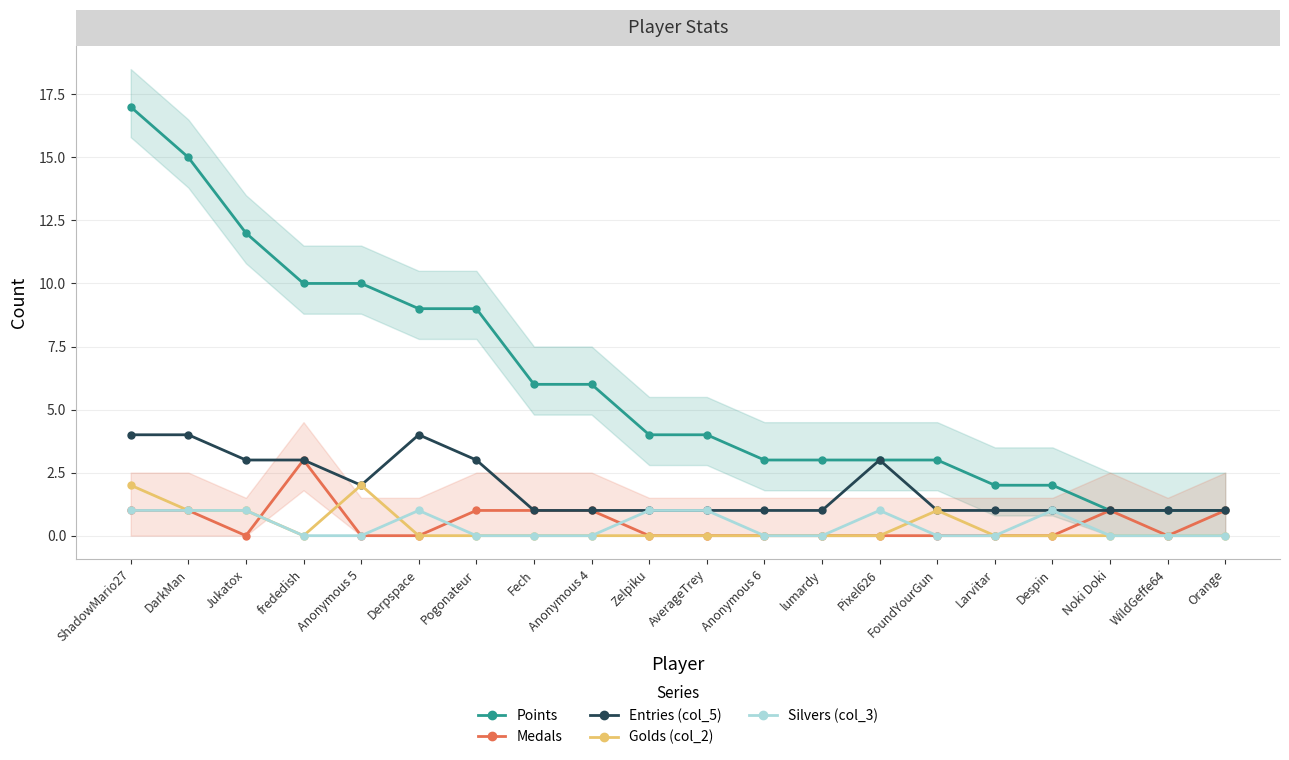

List the series in order of their peak value, highest first.

Points, Entries (col_5), Medals, Golds (col_2), Silvers (col_3)